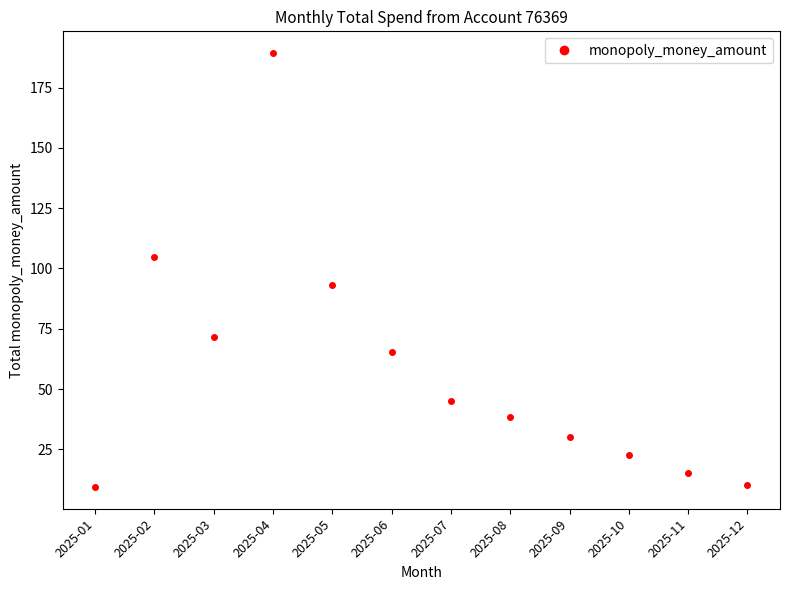

What is the value of the 6th point from the left?

65.5